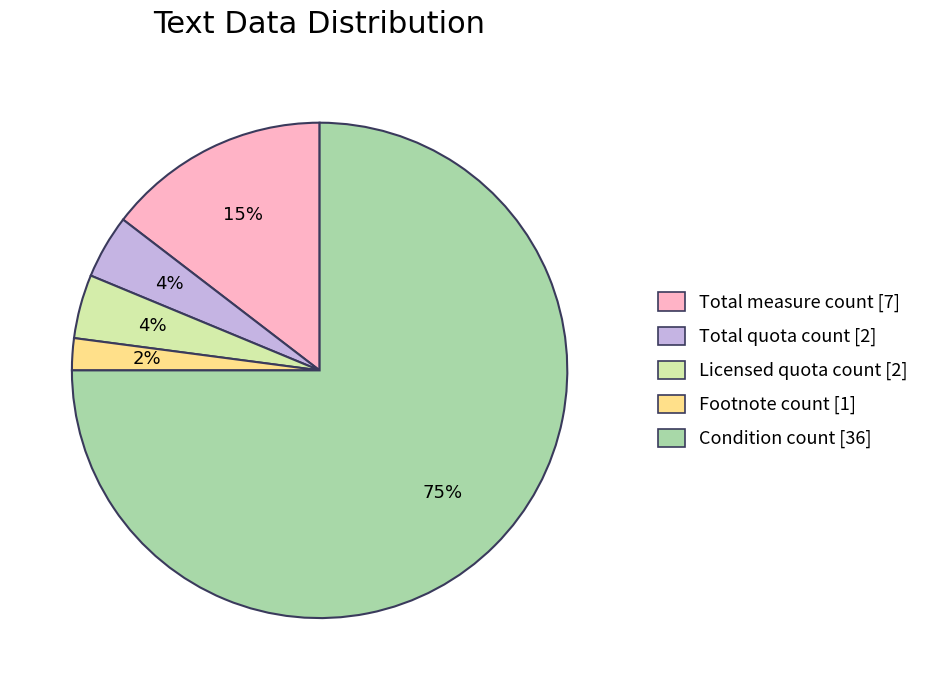

The Total measure count slice represents 20% of the pie. True or false?

False